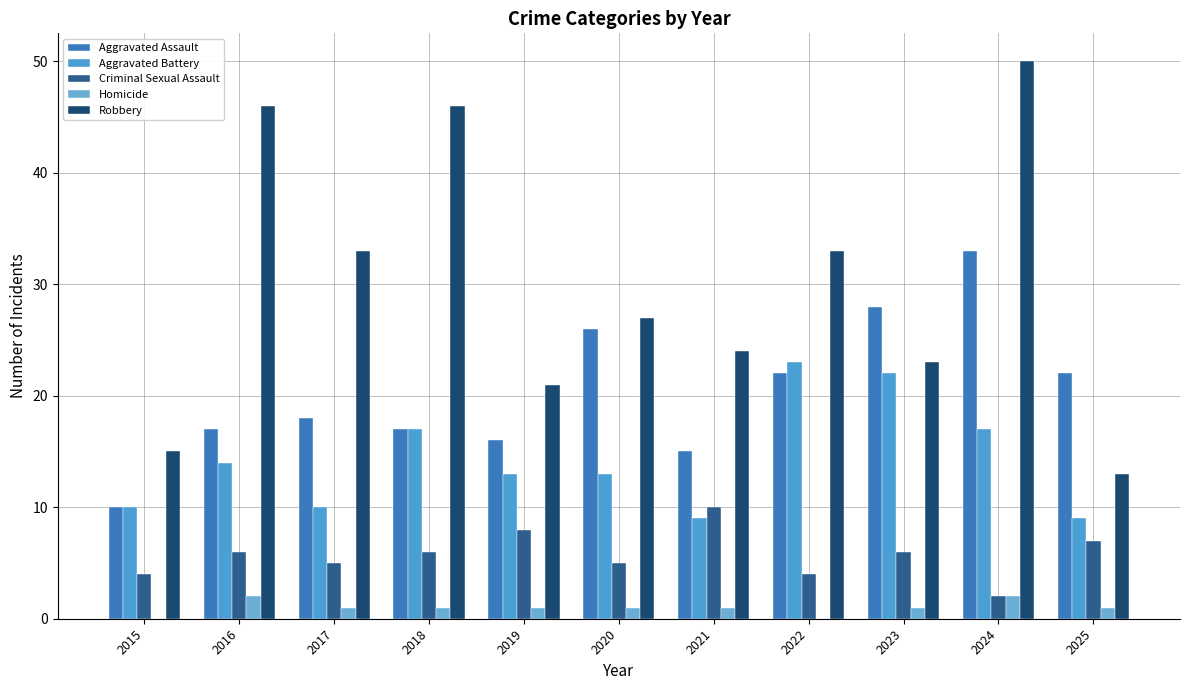

How many data points does each series have?

11